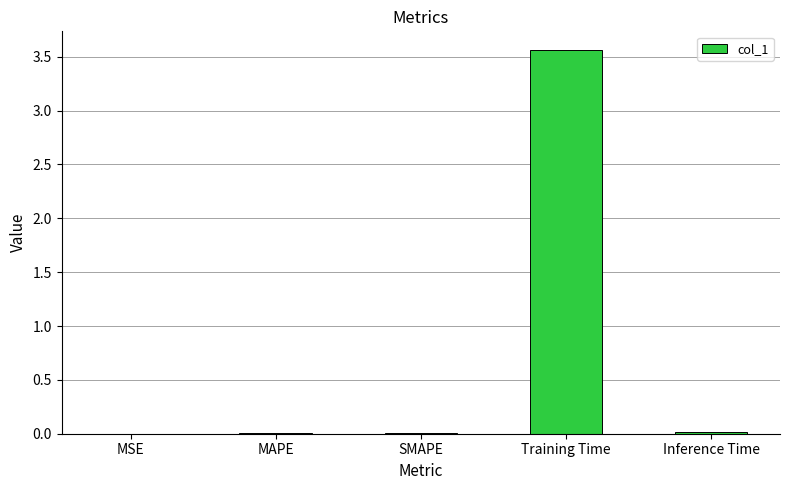

The chart shows a value of 0.0 at SMAPE. True or false?

True